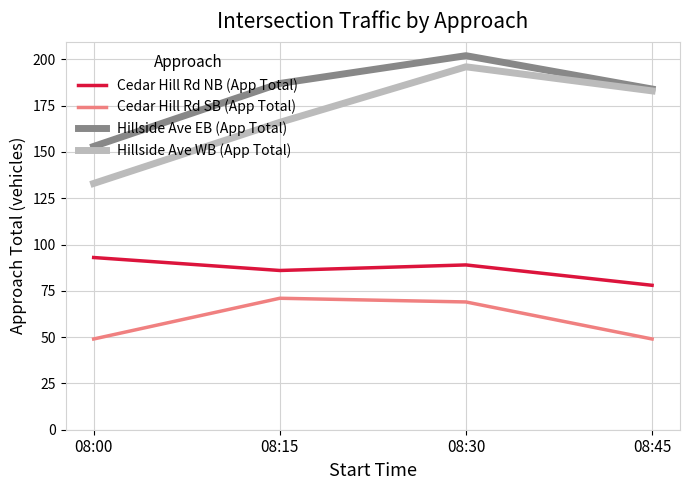

How many values in the Cedar Hill Rd NB (App Total) series are below 89?

2